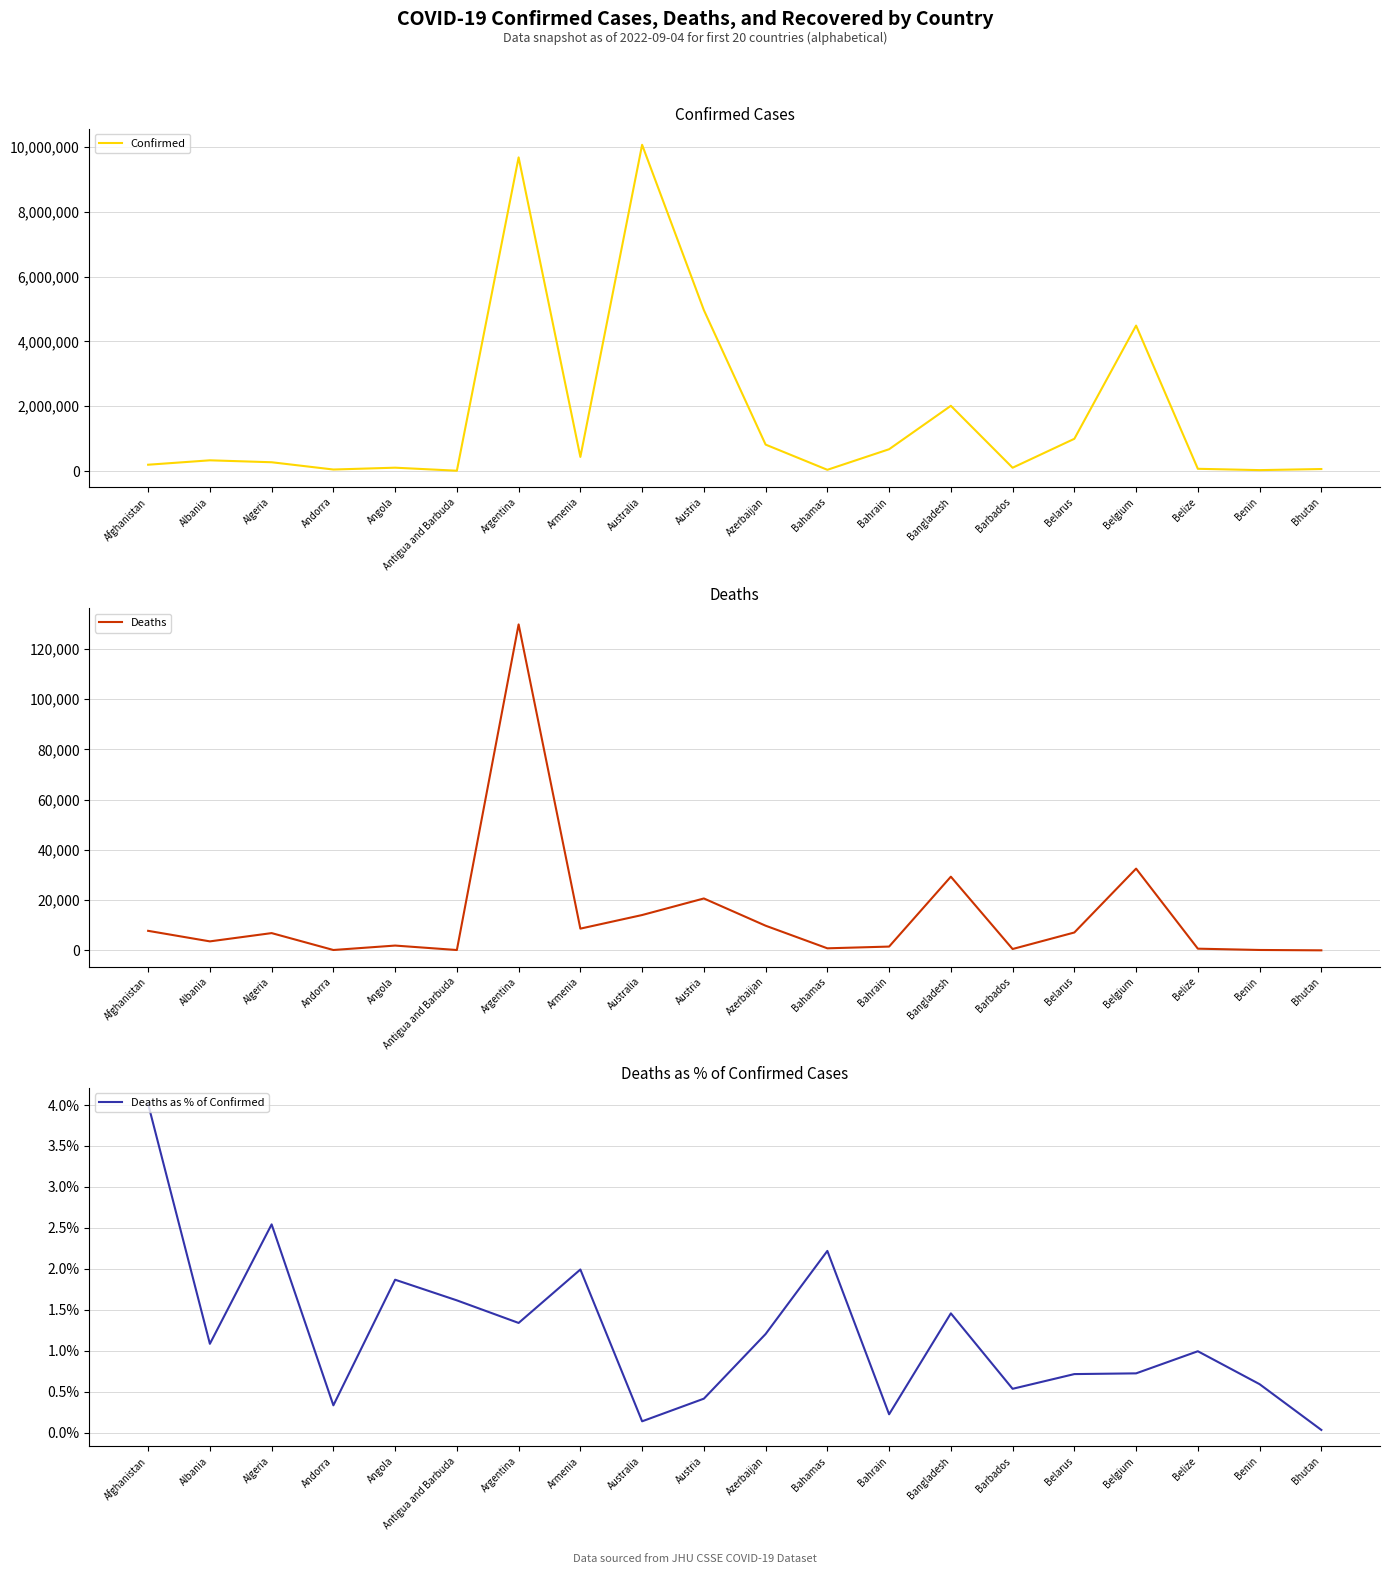

What is the maximum value shown in the chart?

10066729.0